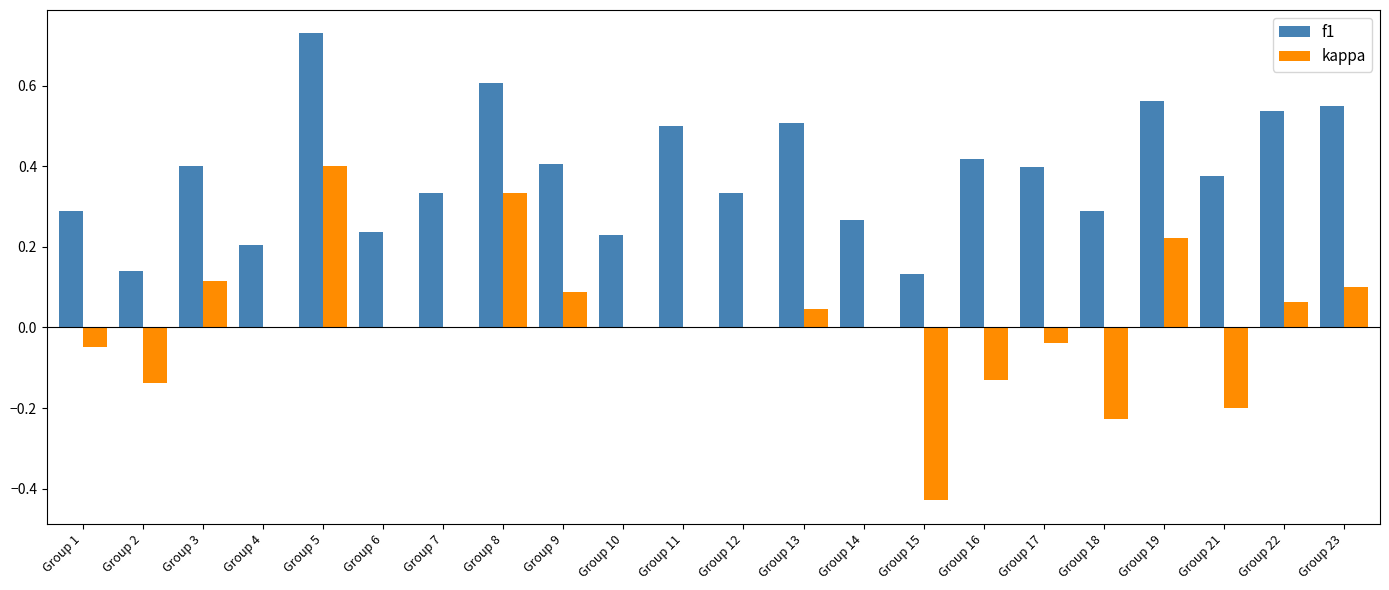

Is it true that kappa equals 0.1 at Group 9?

True